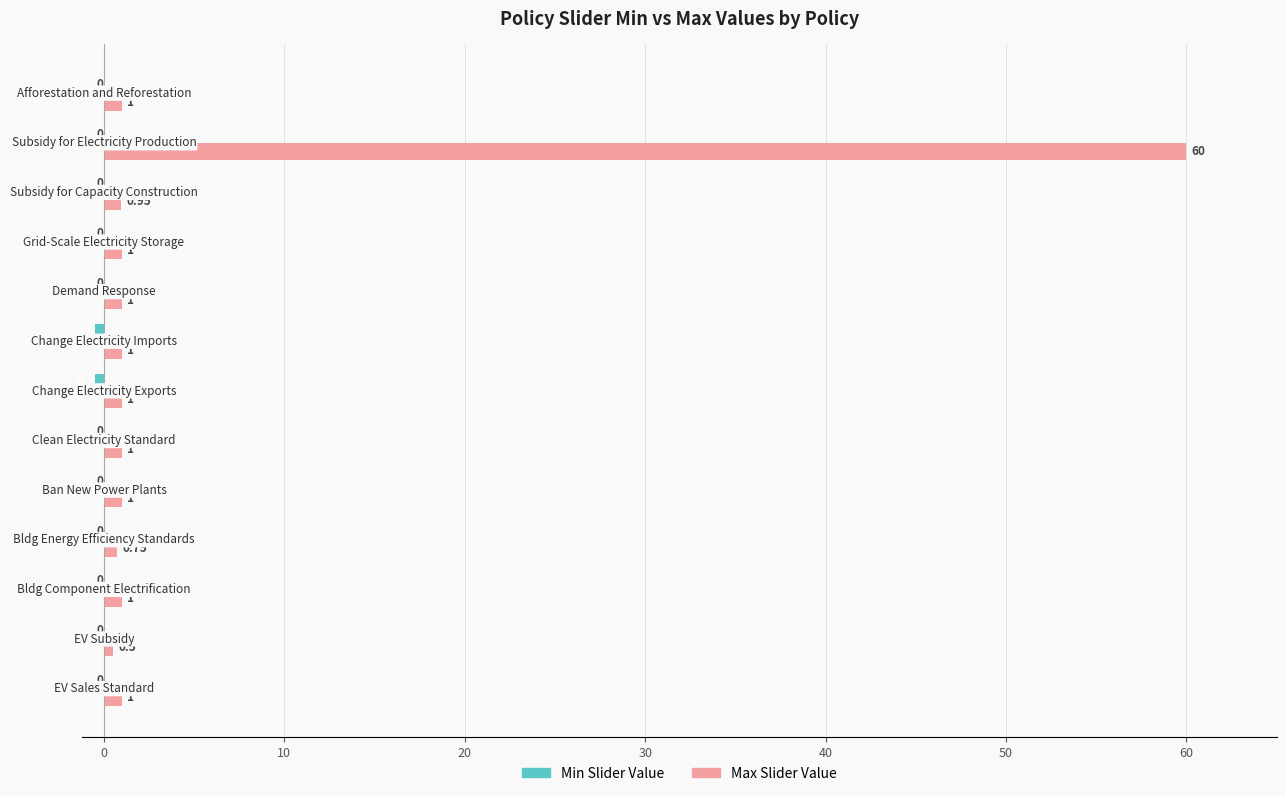

Which series has the largest total across all categories?

Max Slider Value